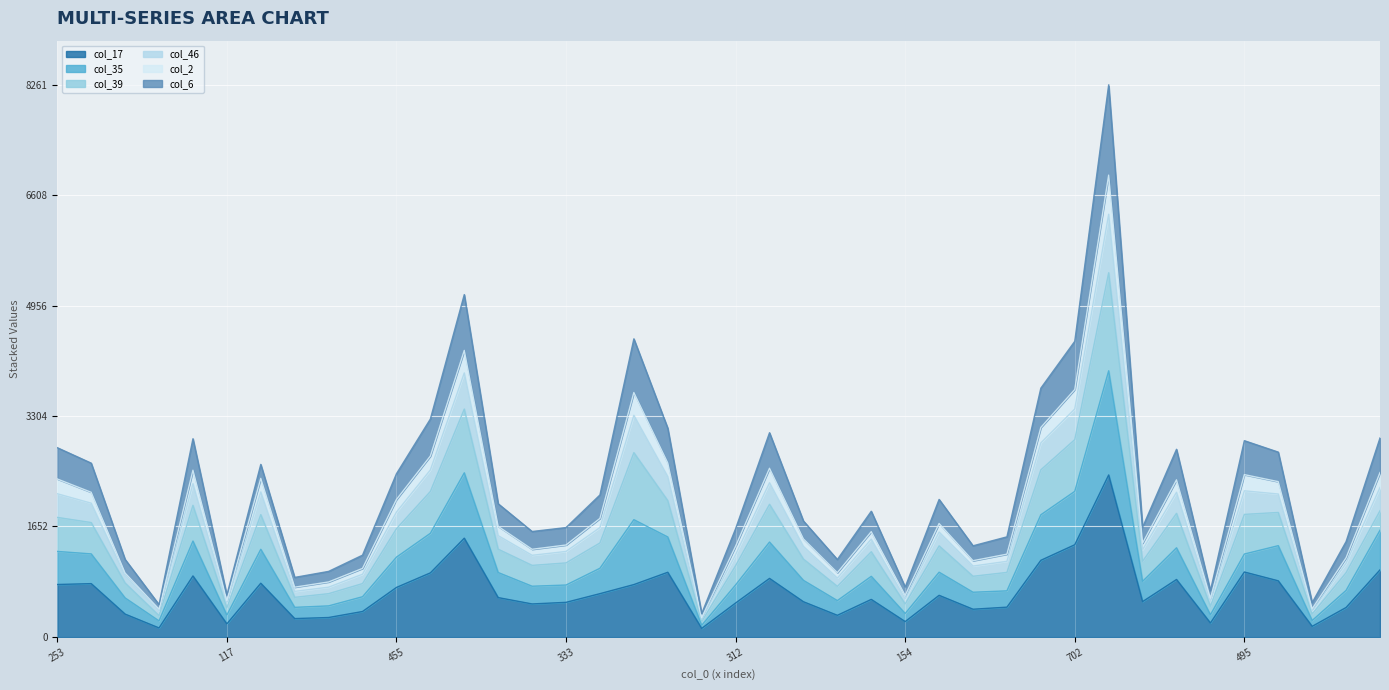

At which category is the sum across all series the highest?

1104